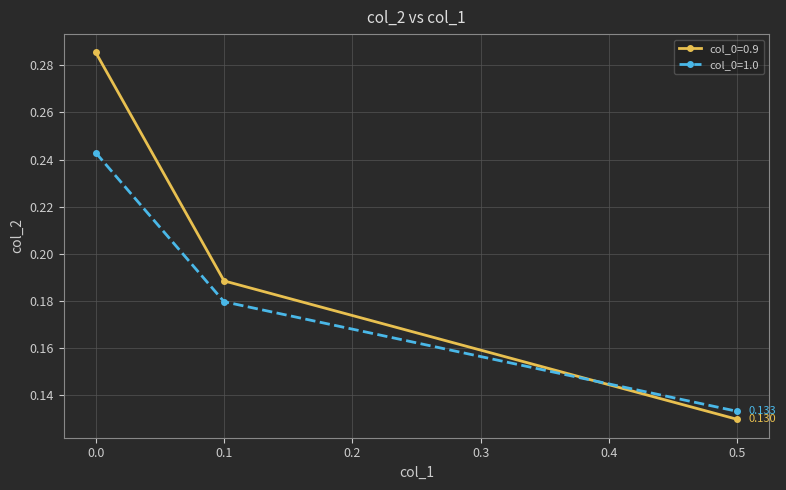

Count the col_0=1.0 values in the range 0 to 1.

3